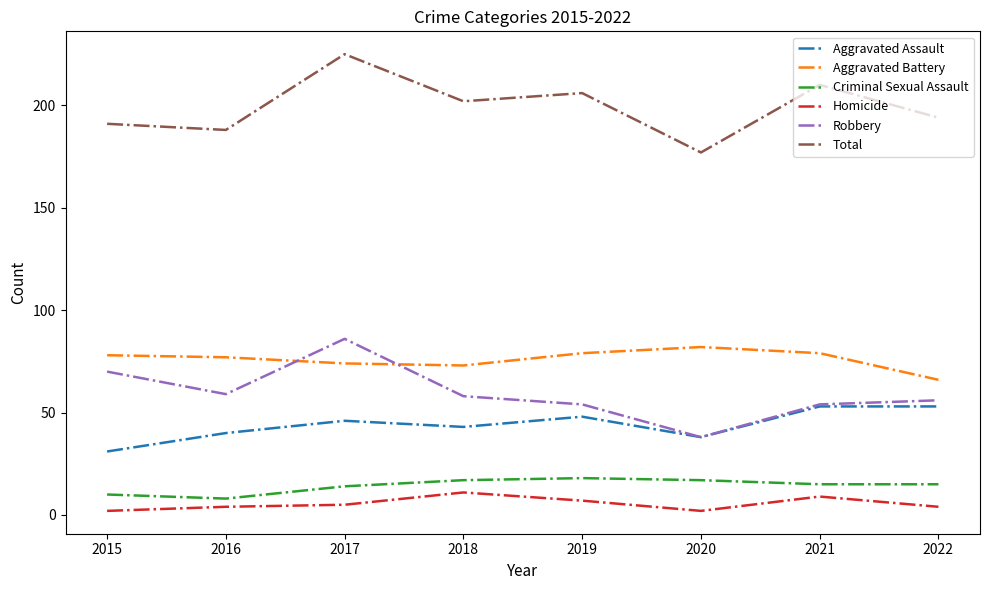

The value of Homicide at 2022 is 4. True or false?

True